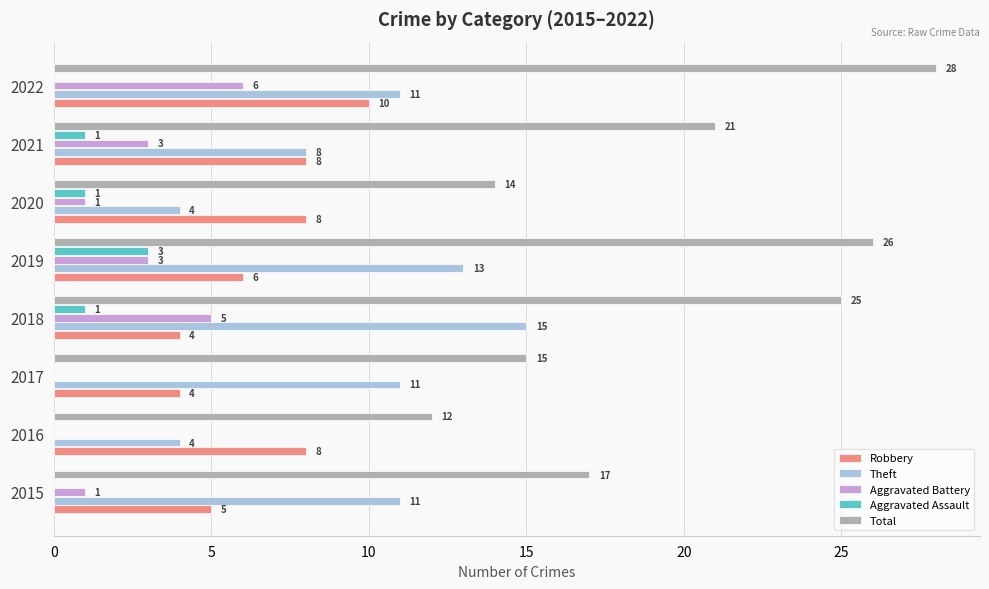

Which label corresponds to the largest value in the chart?

2022